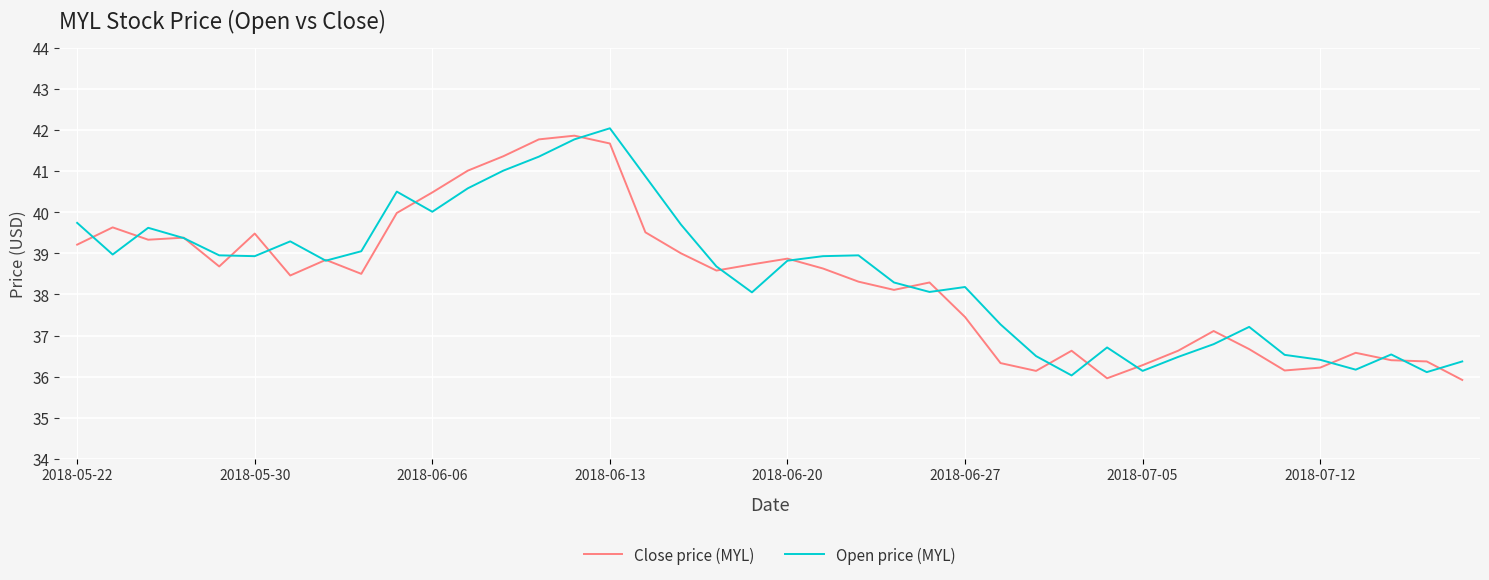

What is the lowest value of the Open price (MYL) series?

36.0